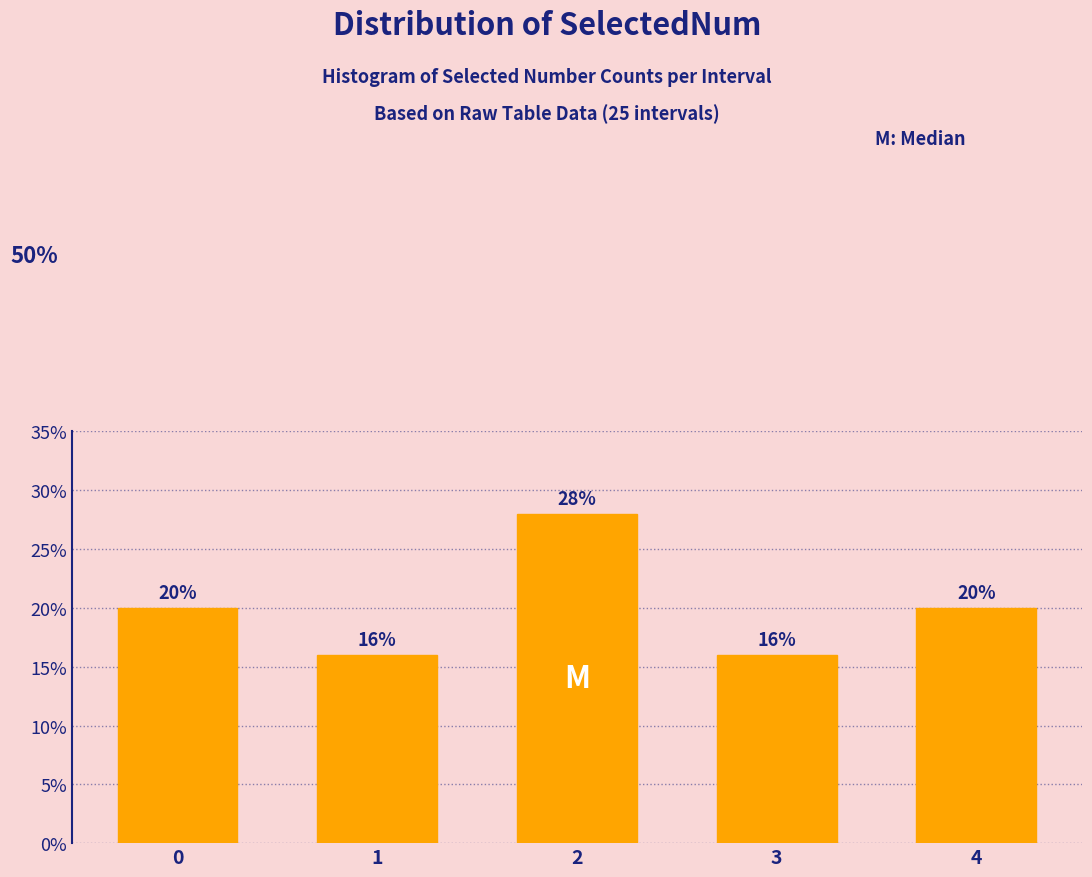

Reading left to right, transcribe all the data shown in this chart.

20.0	16.0	28.0	16.0	20.0